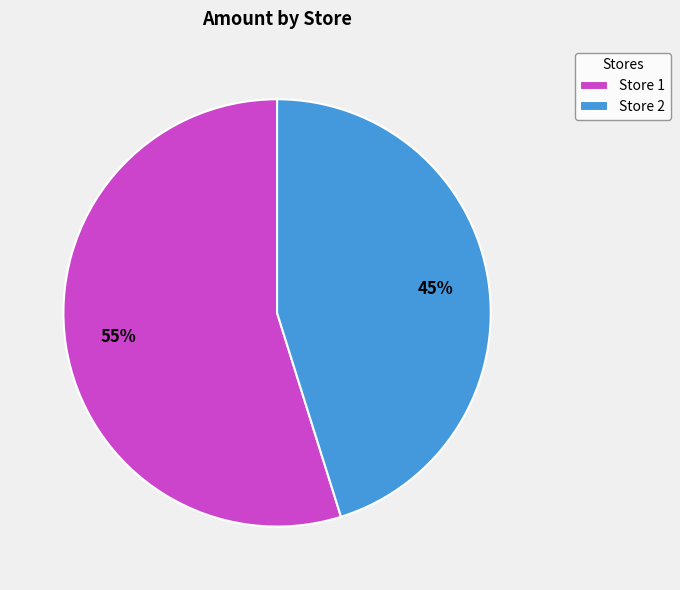

To the nearest percent, what is the difference between the largest and smallest slice percentages?

10%